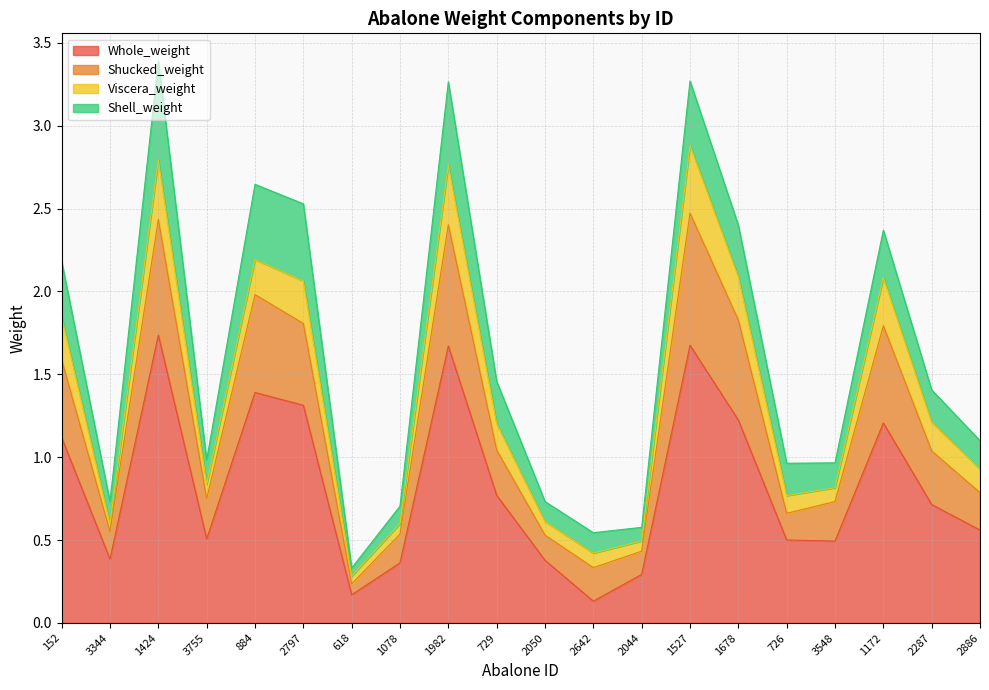

The value of Whole_weight at 884 is 1.4. True or false?

True